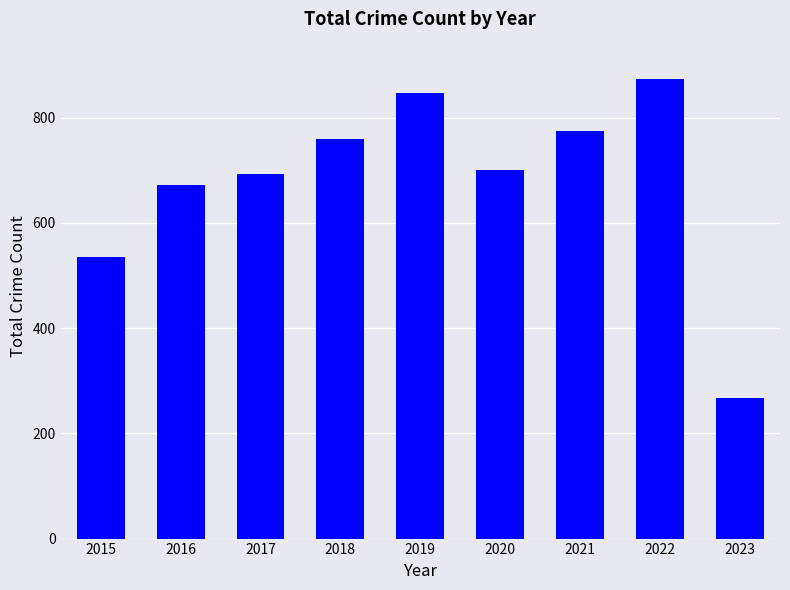

List the labels in order of value, smallest first.

2023, 2015, 2016, 2017, 2020, 2018, 2021, 2019, 2022